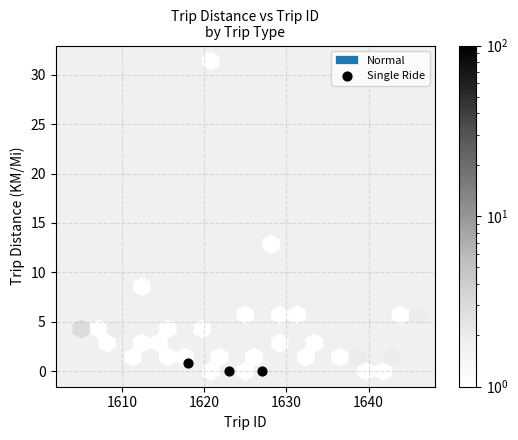

What is the range of X values (max minus min)?

9.0